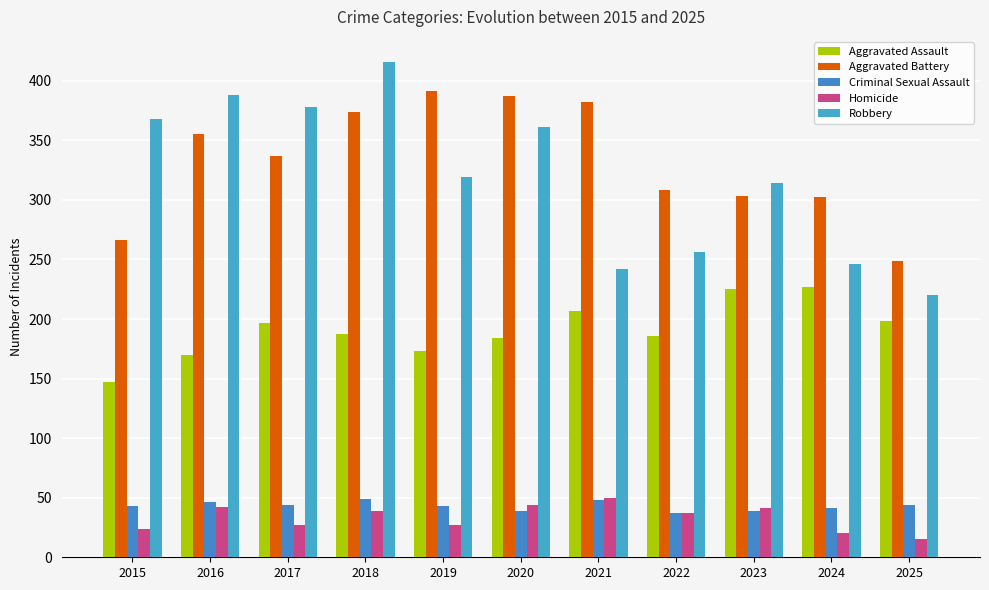

Is the value of Robbery at 2017 greater than the value of Aggravated Assault at 2022?

Yes